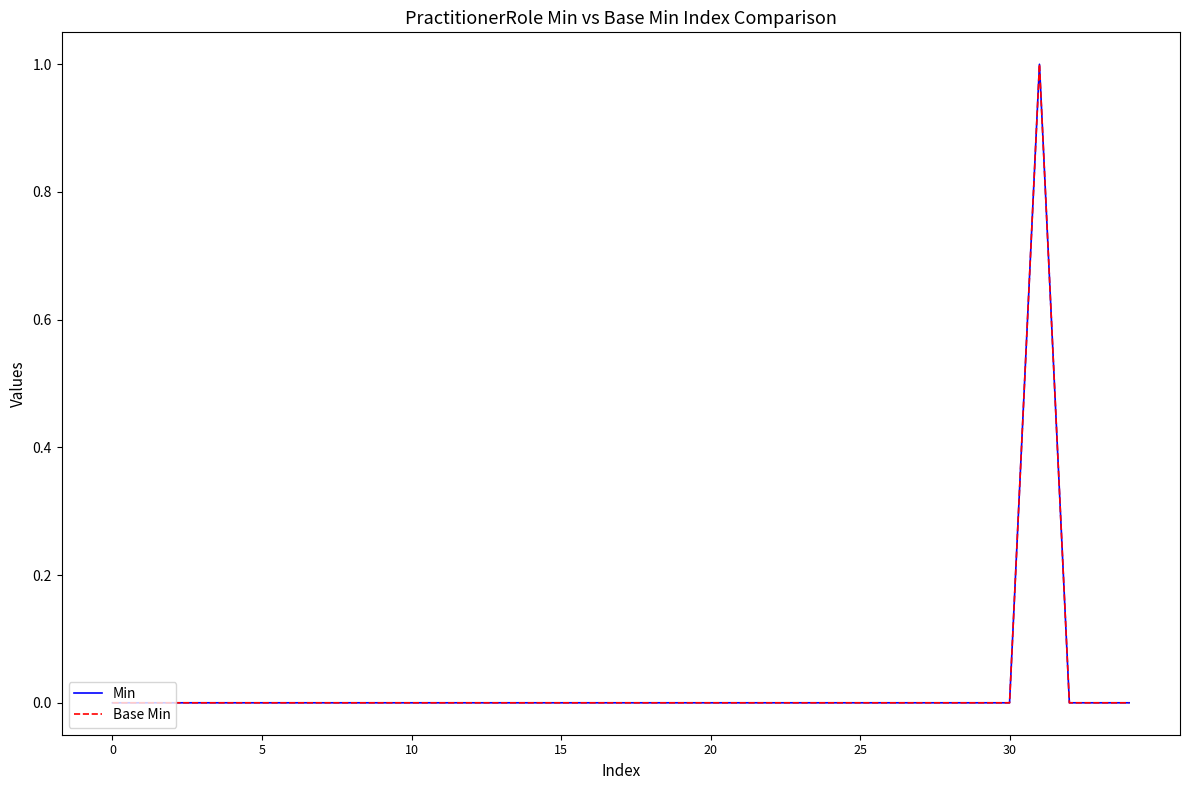

Does the chart have visible grid lines?

No